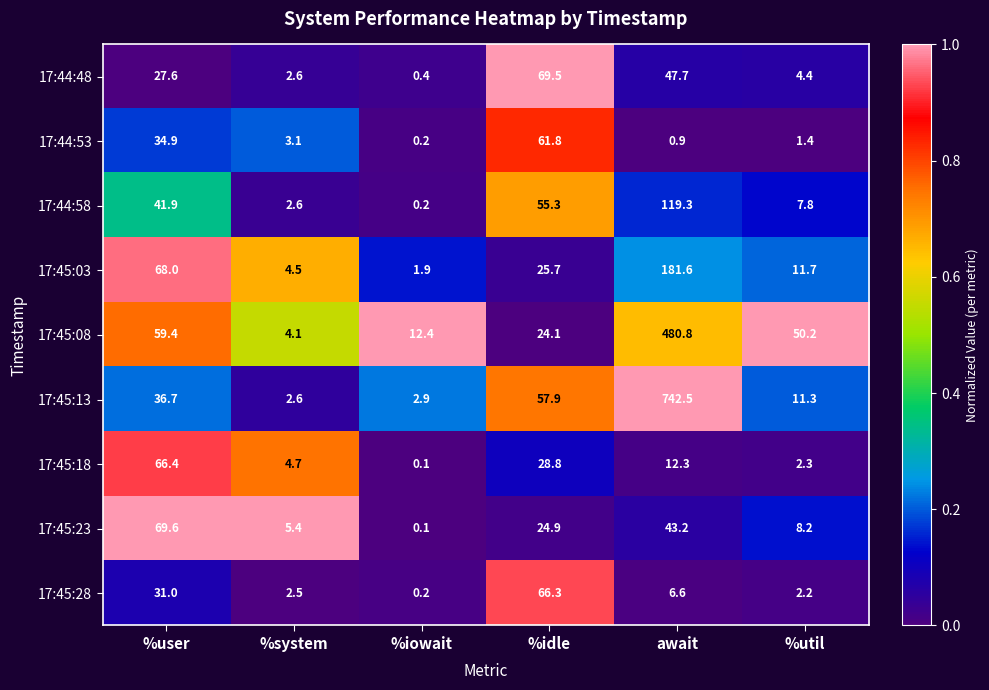

What is the average value of the 17:44:58 series?

37.9